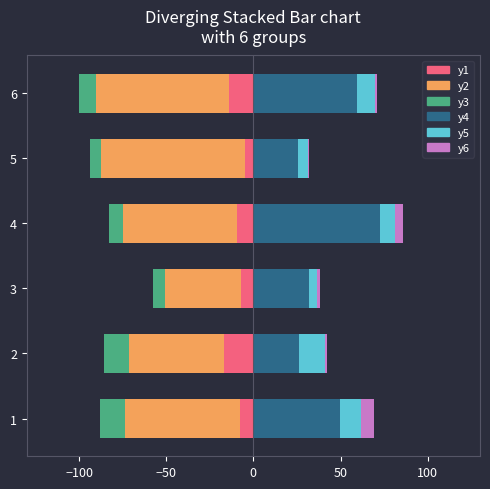

What is the difference between the highest and lowest values at 3?

75.7